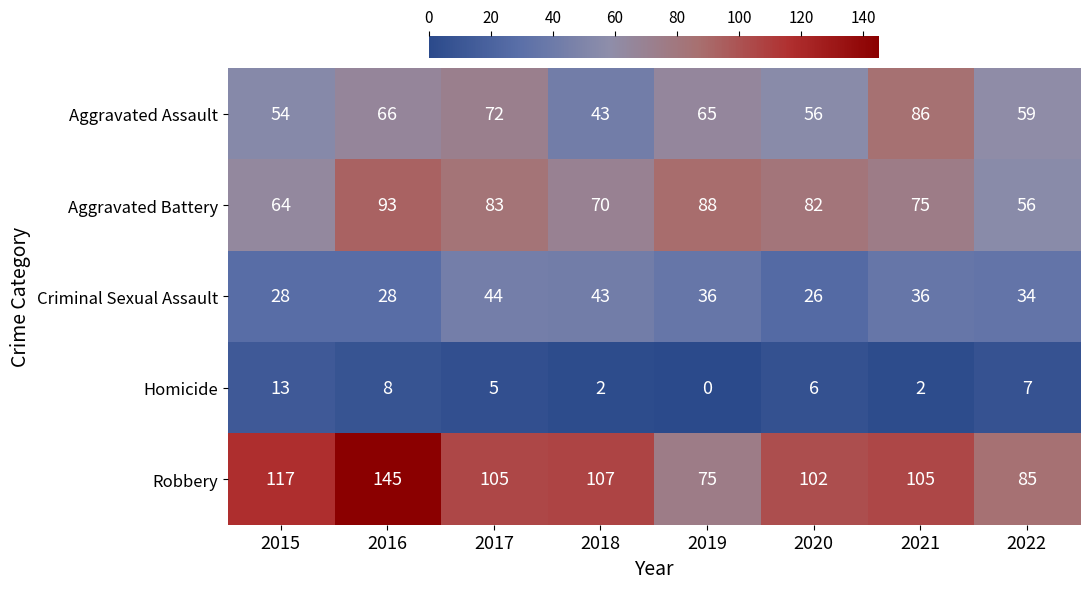

Which series has the largest total across all categories?

Robbery